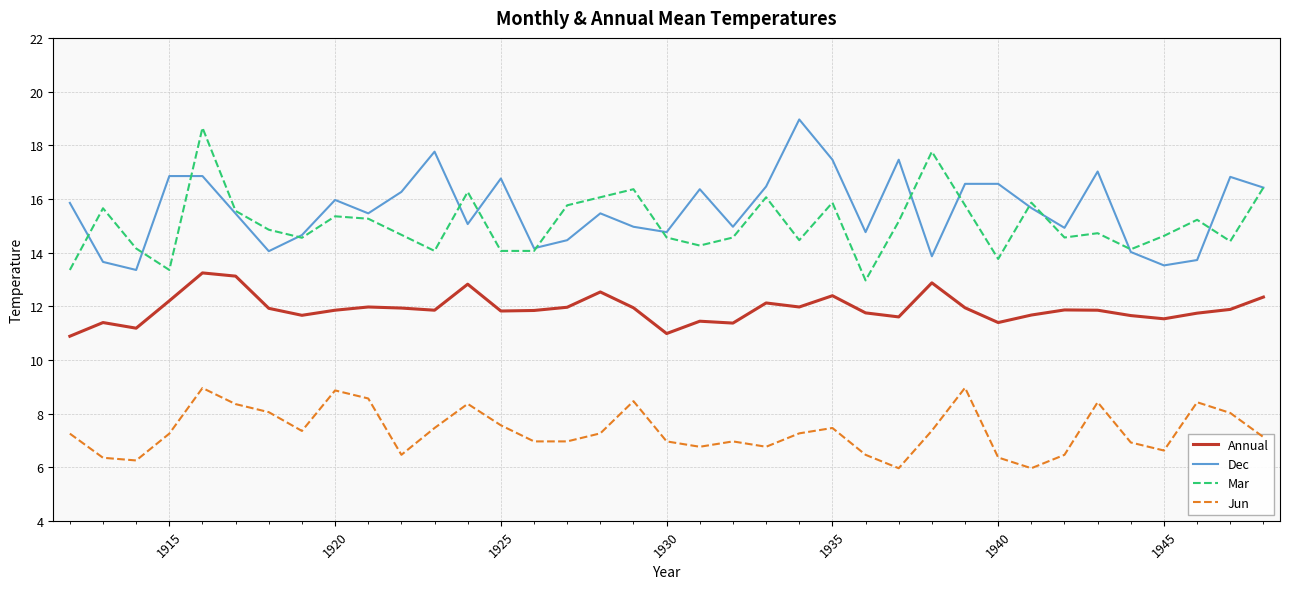

True or false: Annual and Mar cross at least once.

False